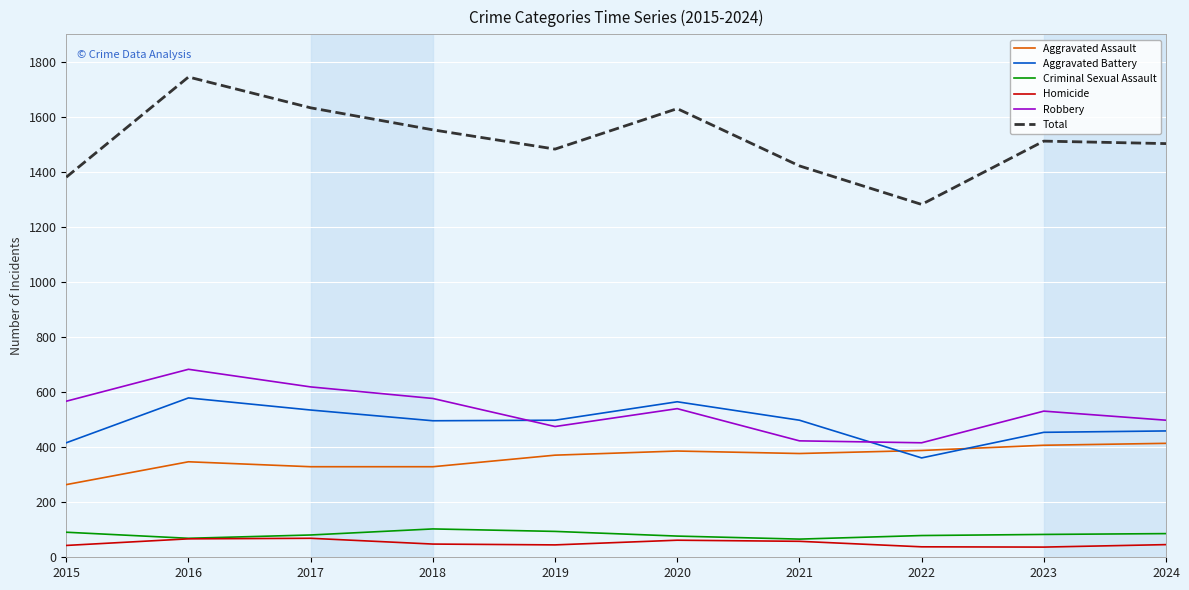

At how many categories does at least one series exceed 56?

10